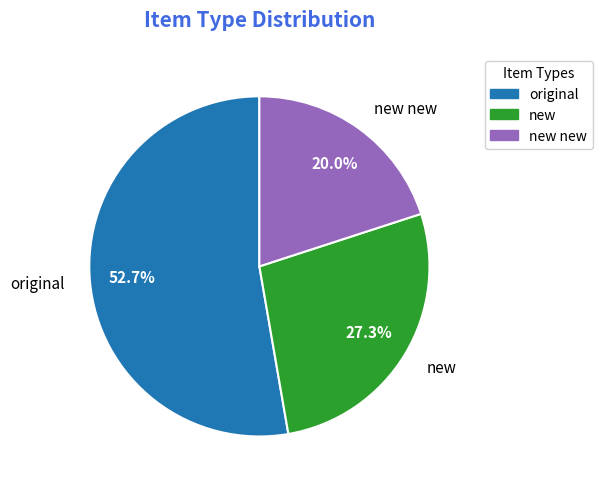

Which slice is the largest?

original